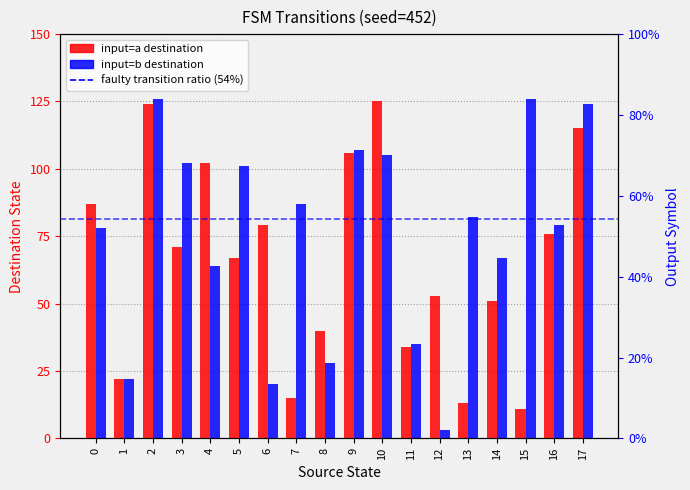

What is the difference between the maximum and minimum values in the input=b destination series?

123